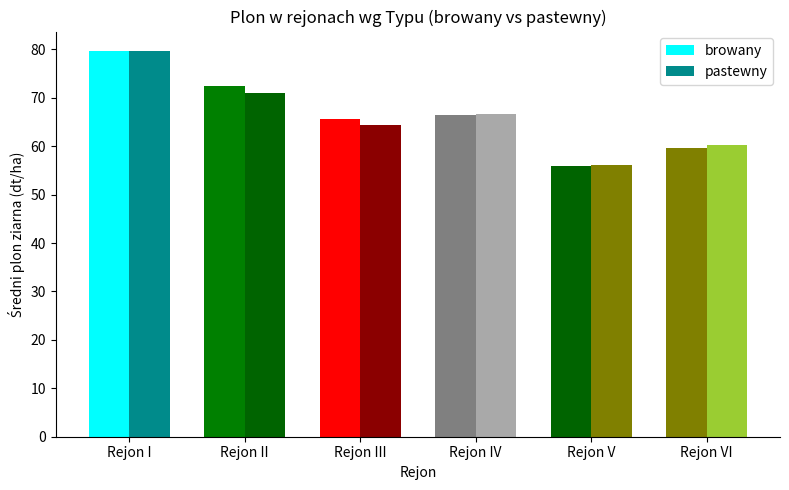

Are the bars grouped side by side (vs. stacked)?

Yes